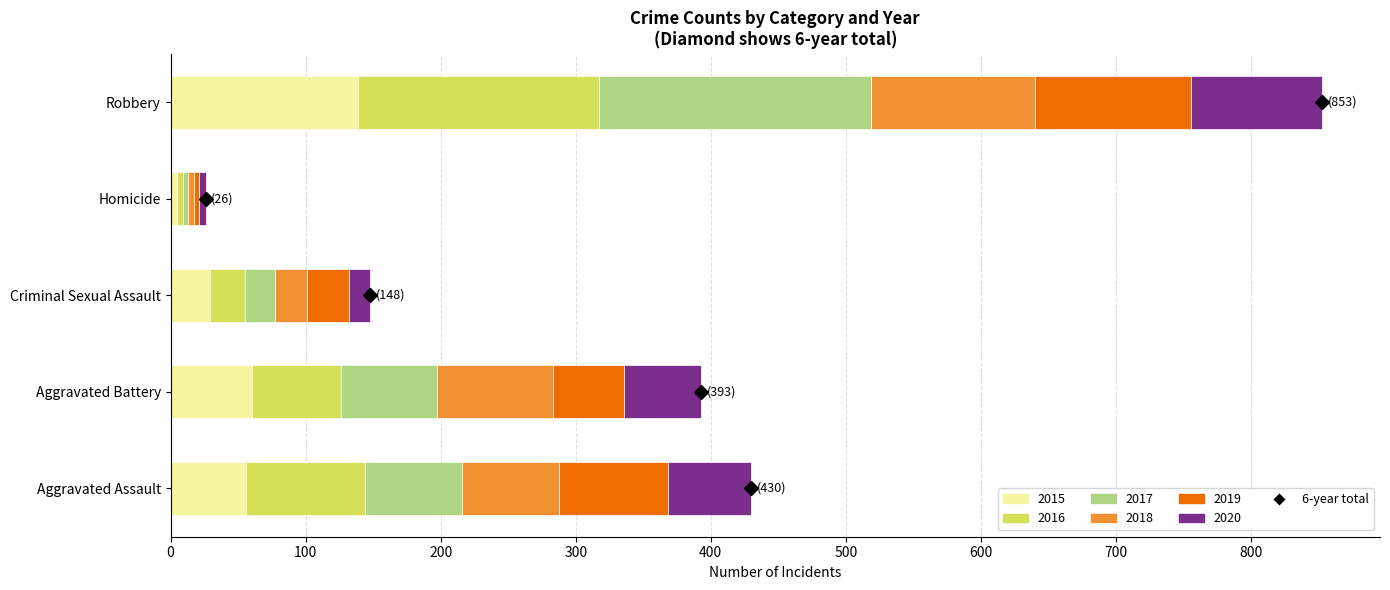

The value of 2015 at Criminal Sexual Assault is 29. True or false?

True